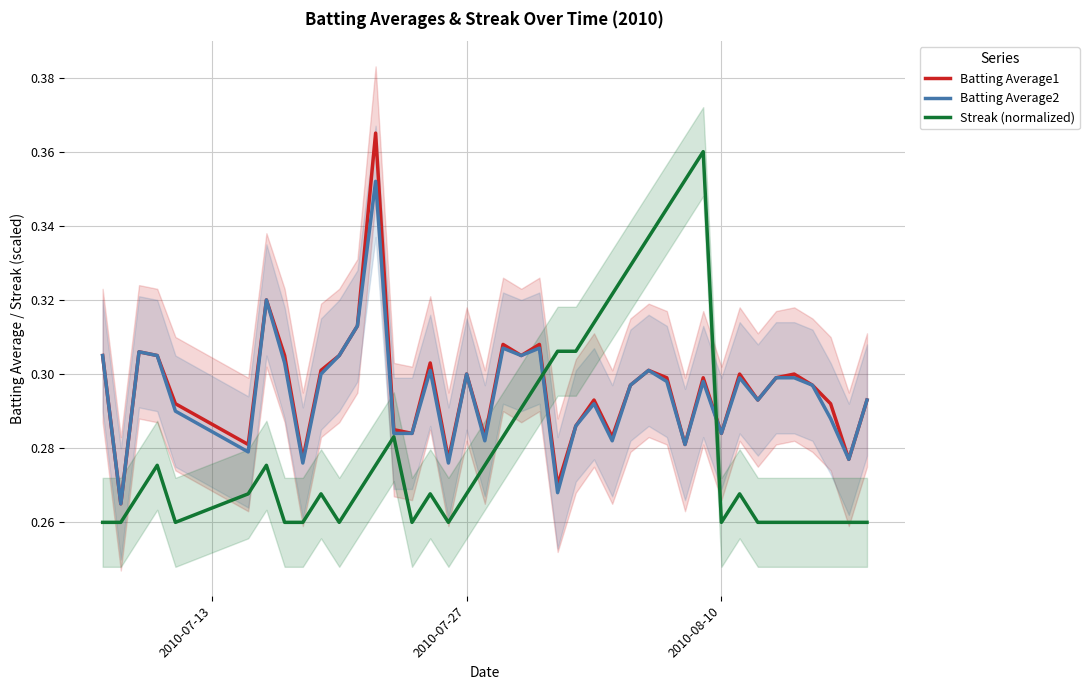

At how many categories does at least one series exceed 0?

40